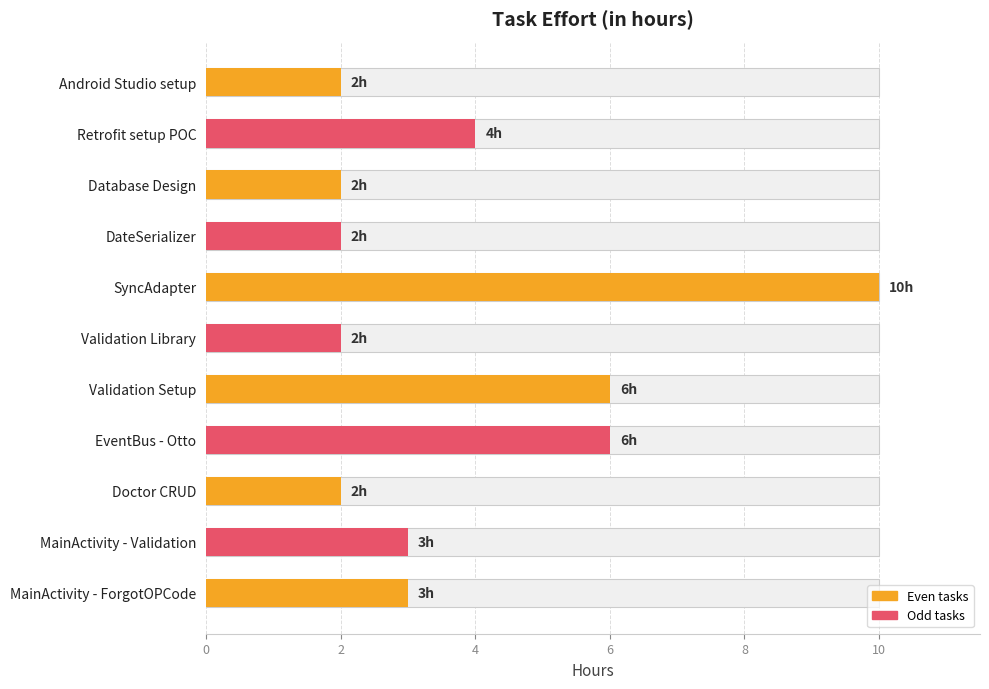

Between Validation Library and SyncAdapter, which is larger?

SyncAdapter